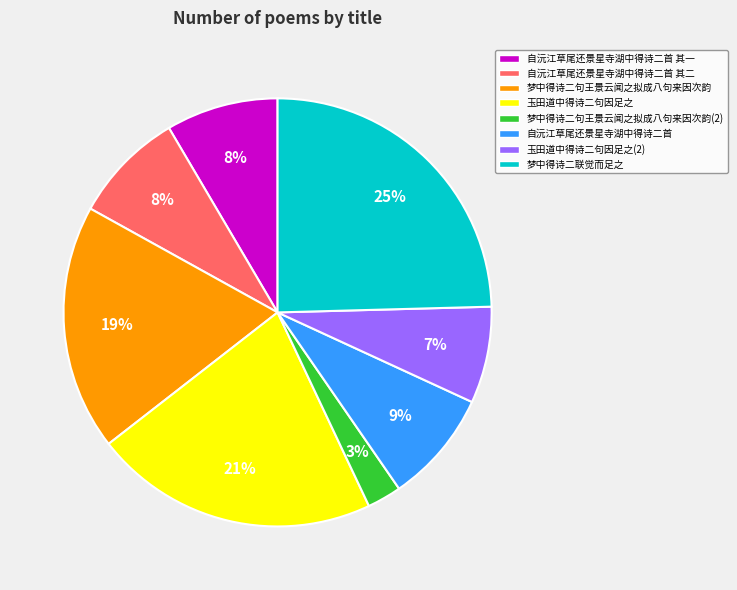

Is it true that 梦中得诗二句王景云闻之拟成八句来因次韵 is 19% of the pie?

True